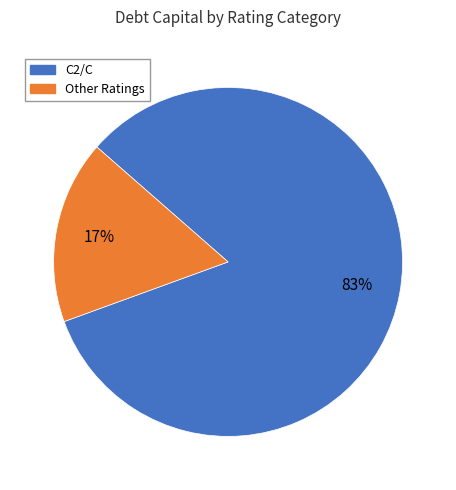

Is there a majority slice in this chart?

Yes